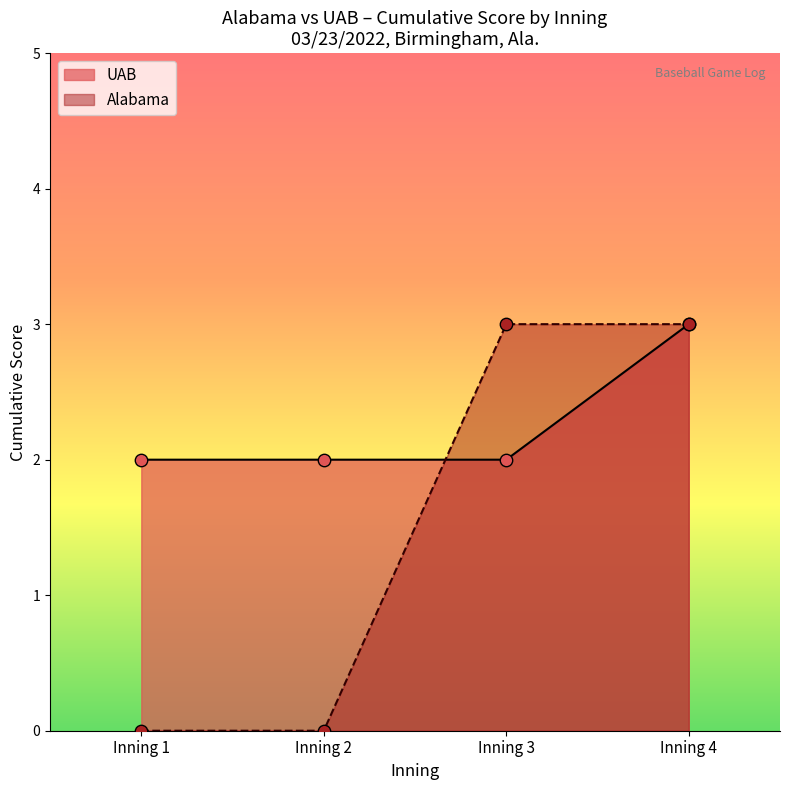

At how many categories does at least one series exceed 1?

4